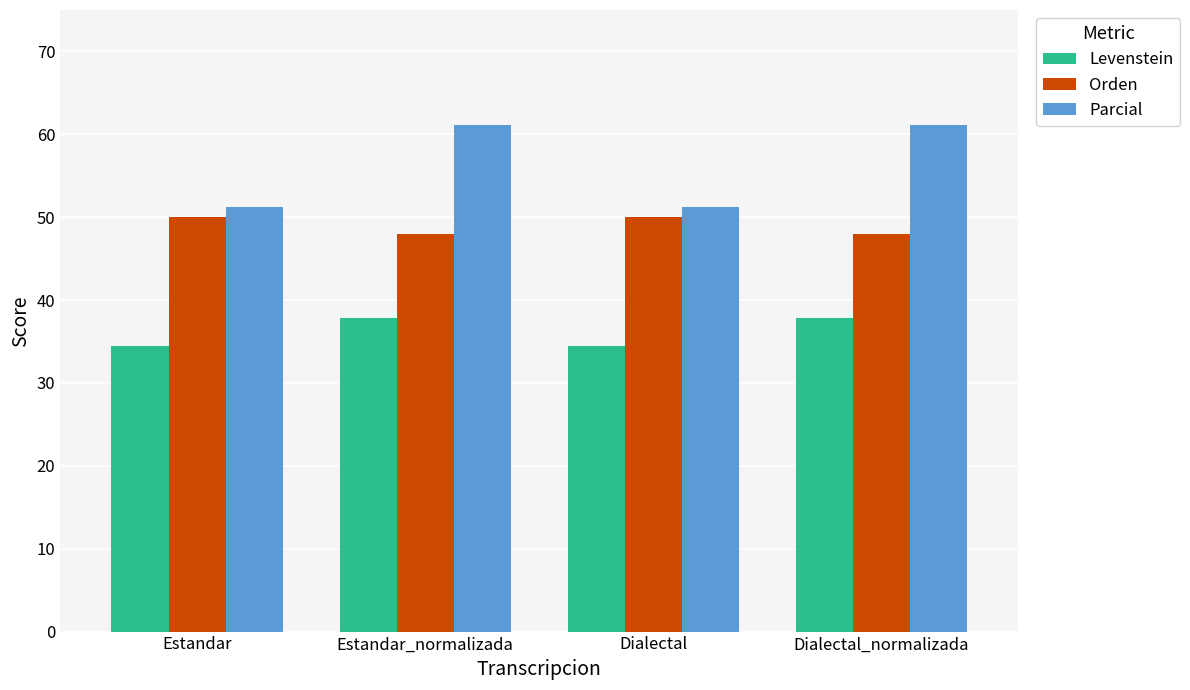

How many data points in Parcial are less than 61?

2